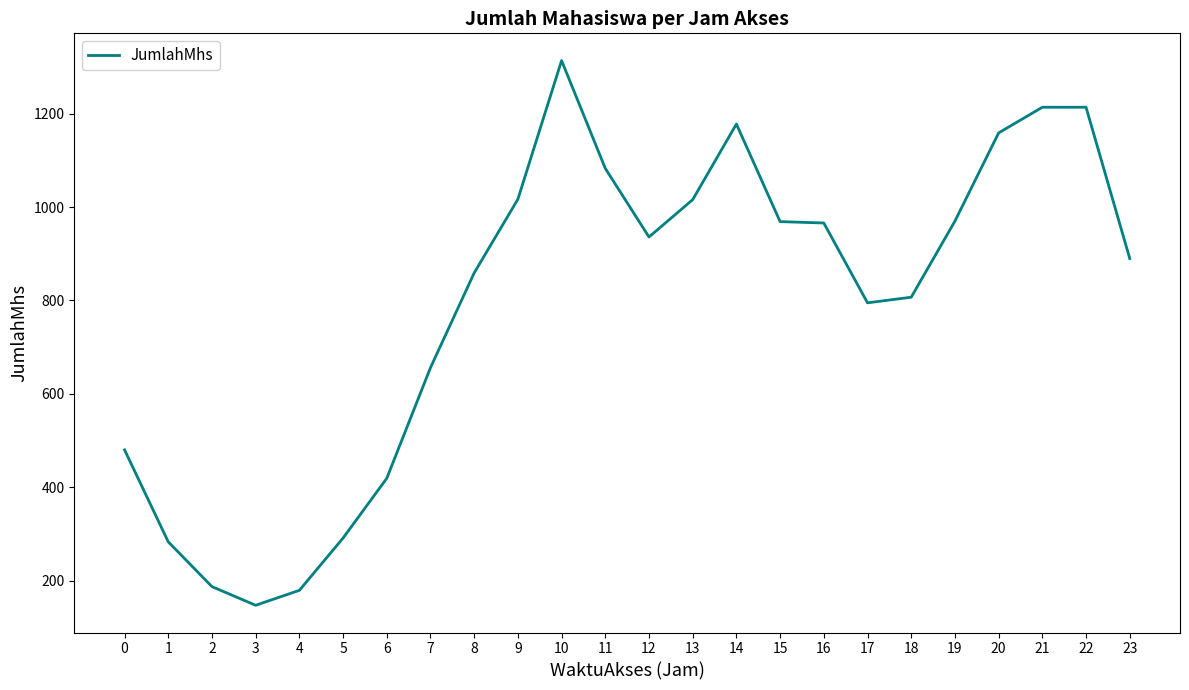

Where is the first local minimum?

3